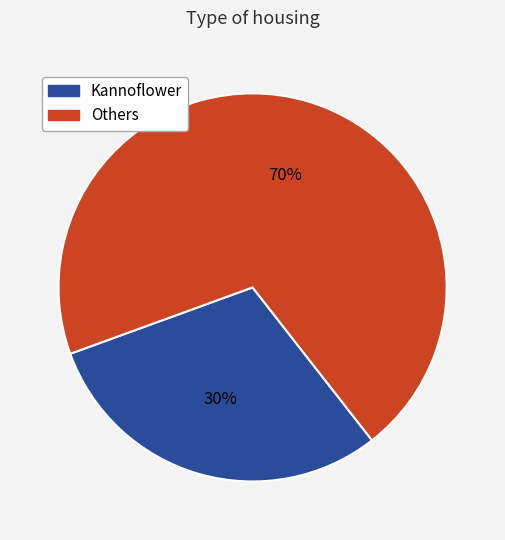

Does any single category account for the majority?

Yes